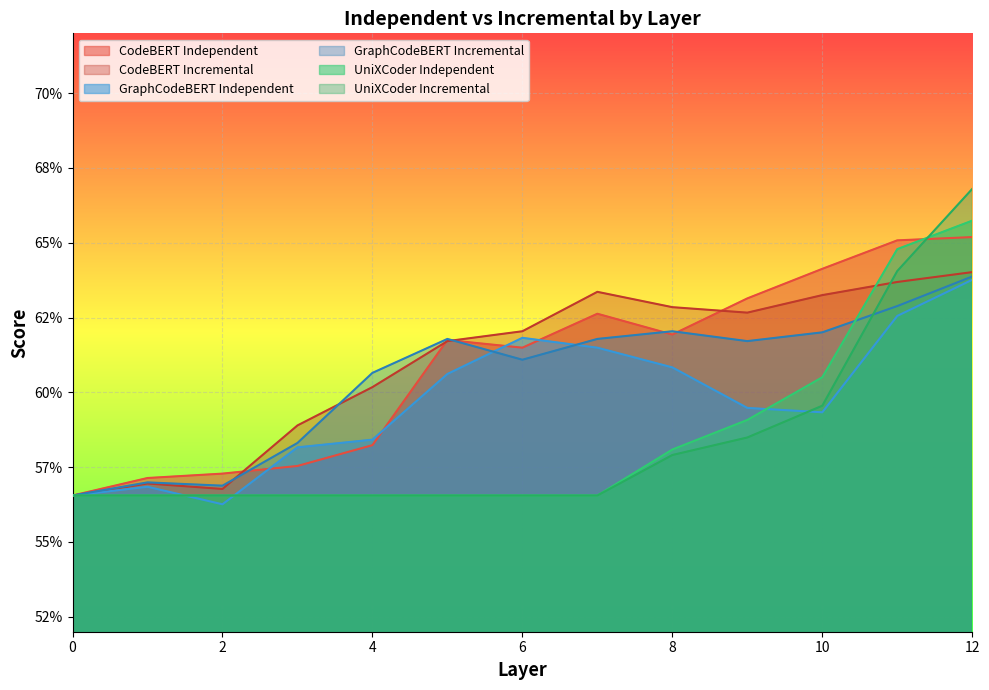

How many categories are shown in the chart?

13